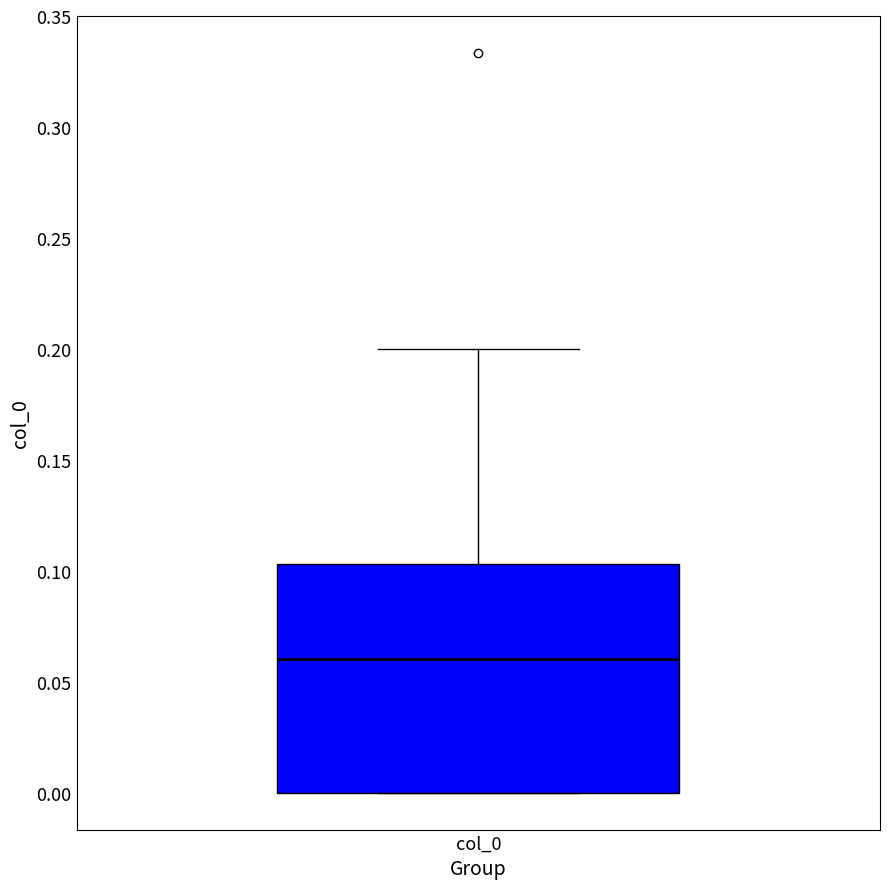

Transcribe this box plot: give where the median line is, the range the box spans, and where the two whiskers end, as read against the y-axis. The values are not printed on the chart, so give them approximately, as read against the axis.

median 0.060, box 0.000 to 0.105, whiskers 0.000 to 0.200